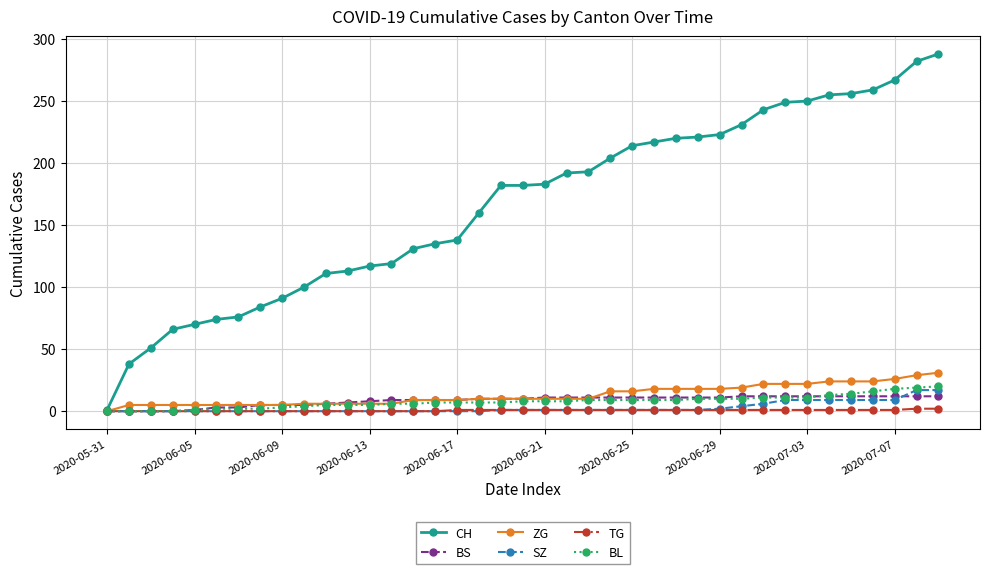

What is the maximum value for BL?

20